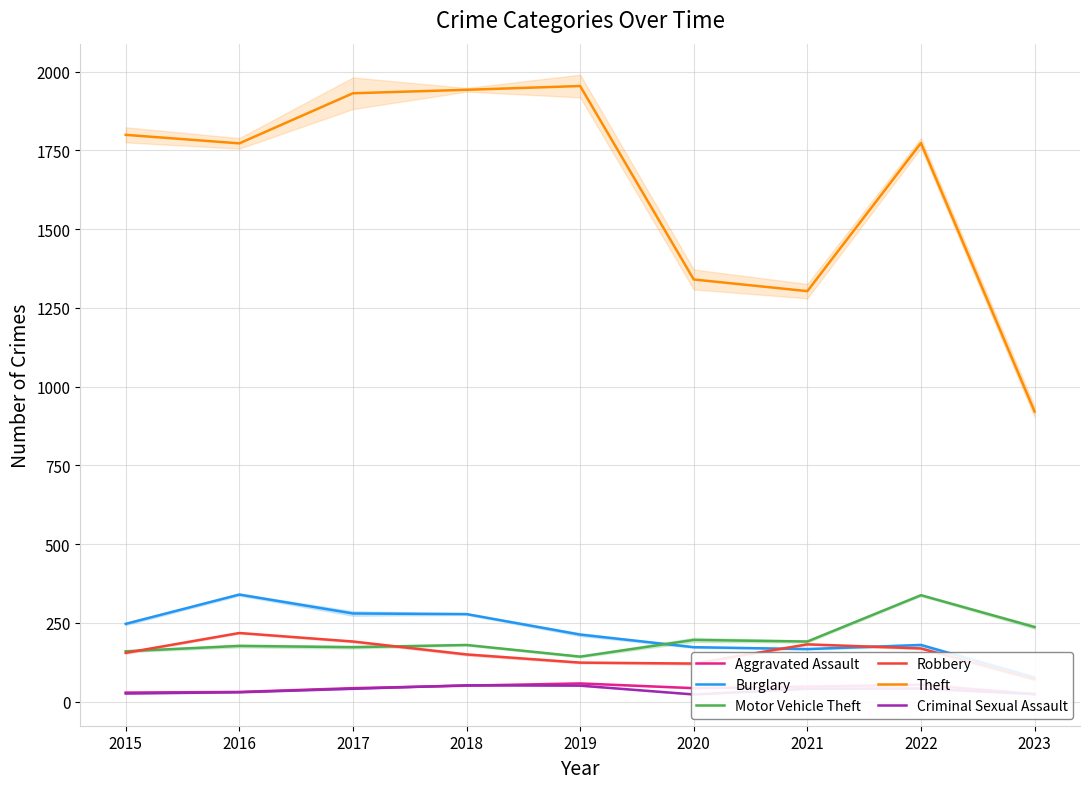

Where is Theft nearest to the value 1437?

2020